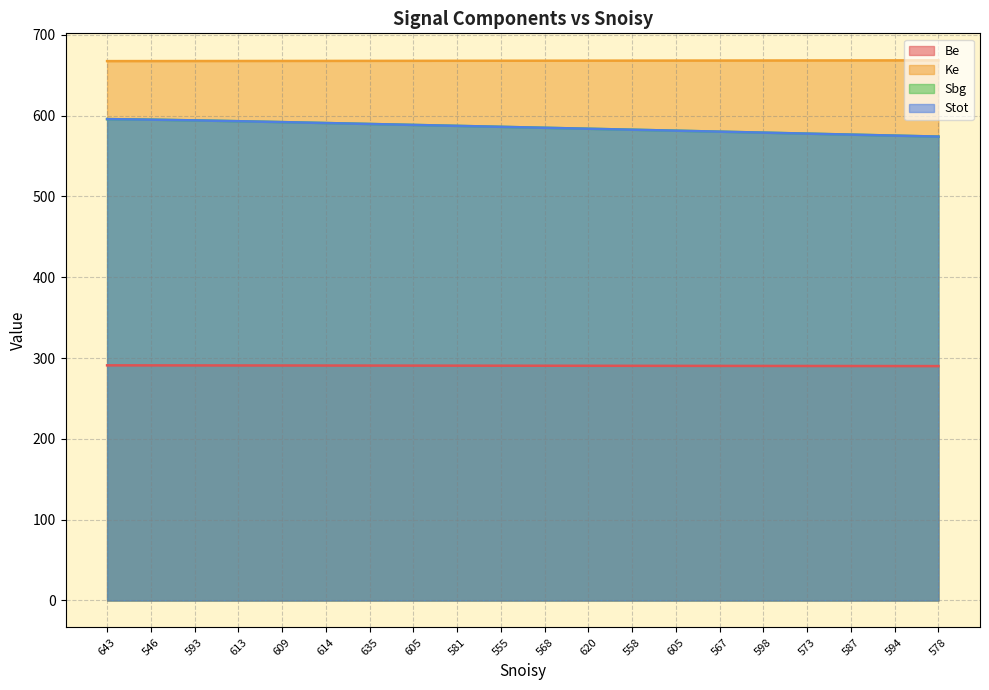

What is the value of the Stot point at the 9th from the left?

587.3